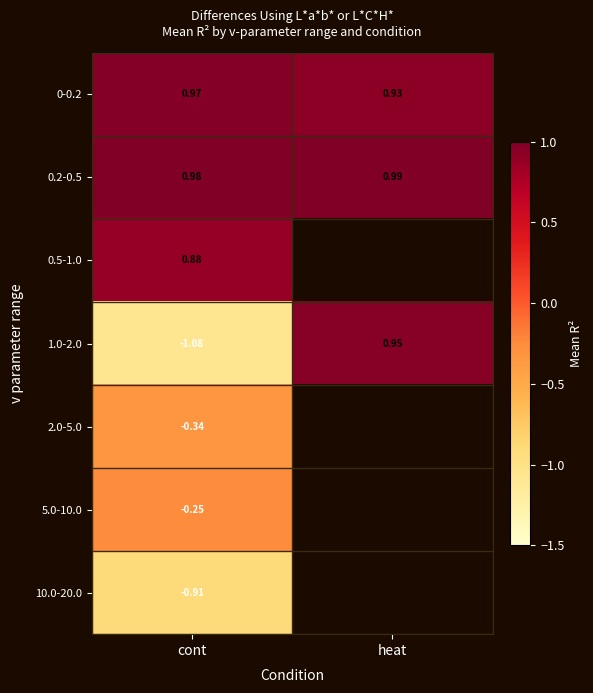

Is the value of 5.0-10.0 at cont greater than the value of 0.2-0.5 at heat?

No